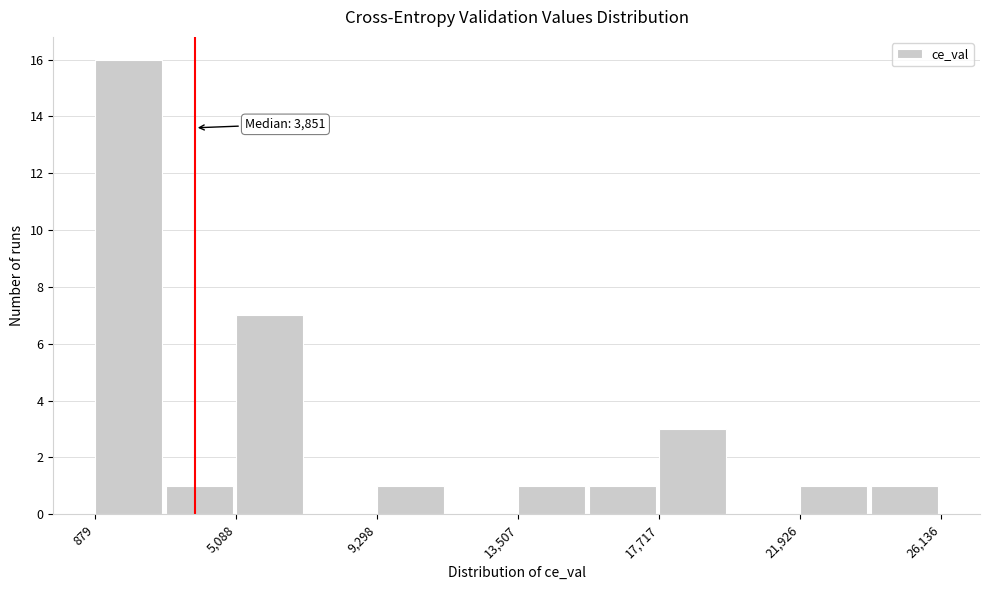

Which range on the x-axis has the tallest bar?

1000 to 3000